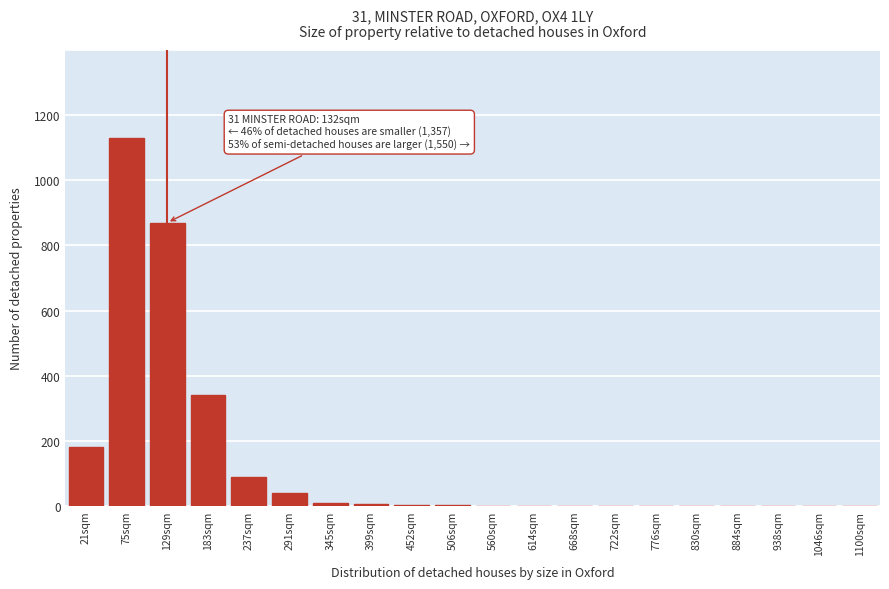

True or false: the data shows 90 at 237sqm.

True